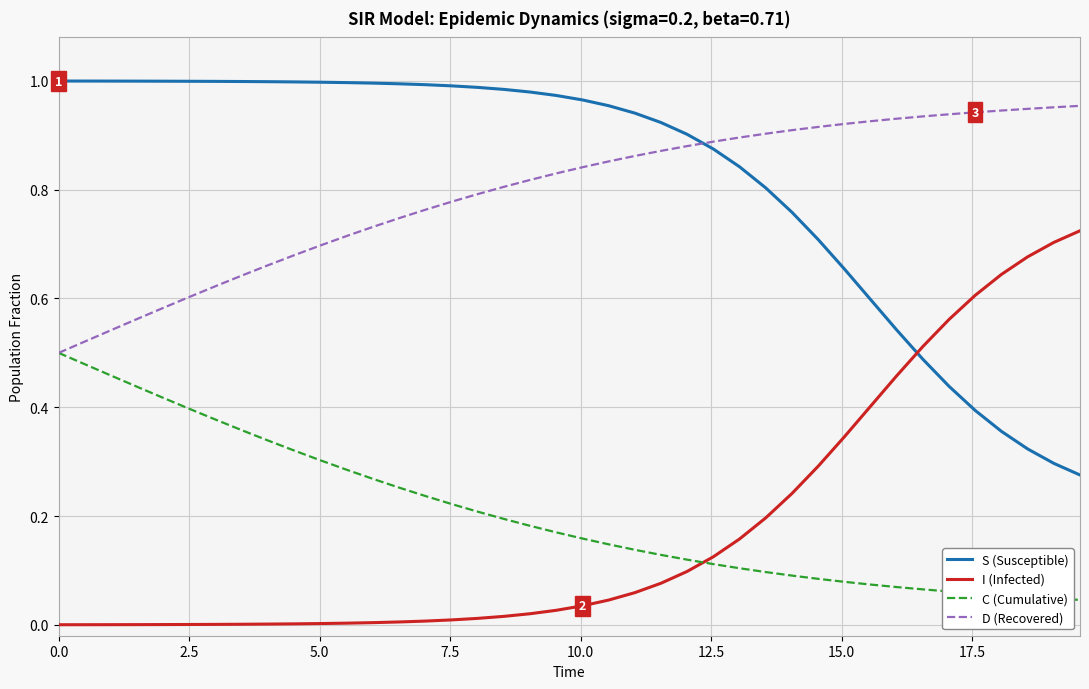

At how many categories does at least one series exceed 0?

40